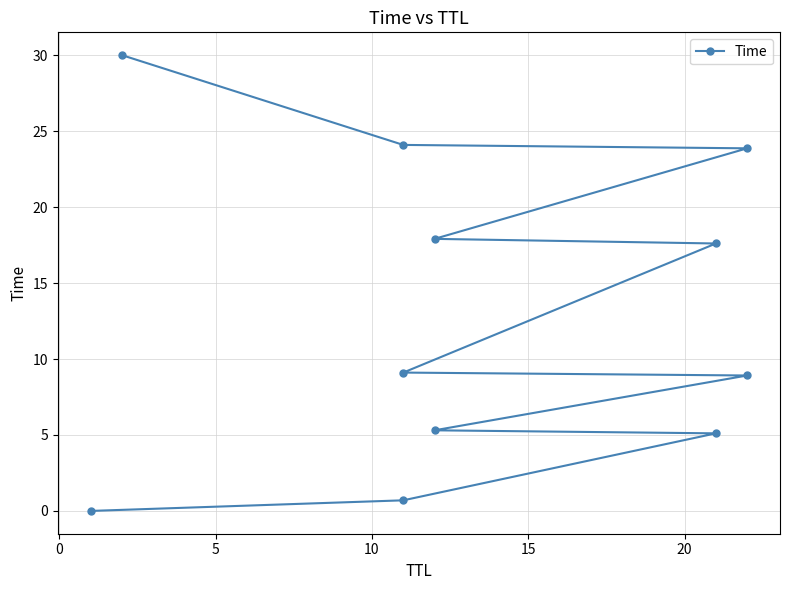

What is the approximate value at 15?

8.9